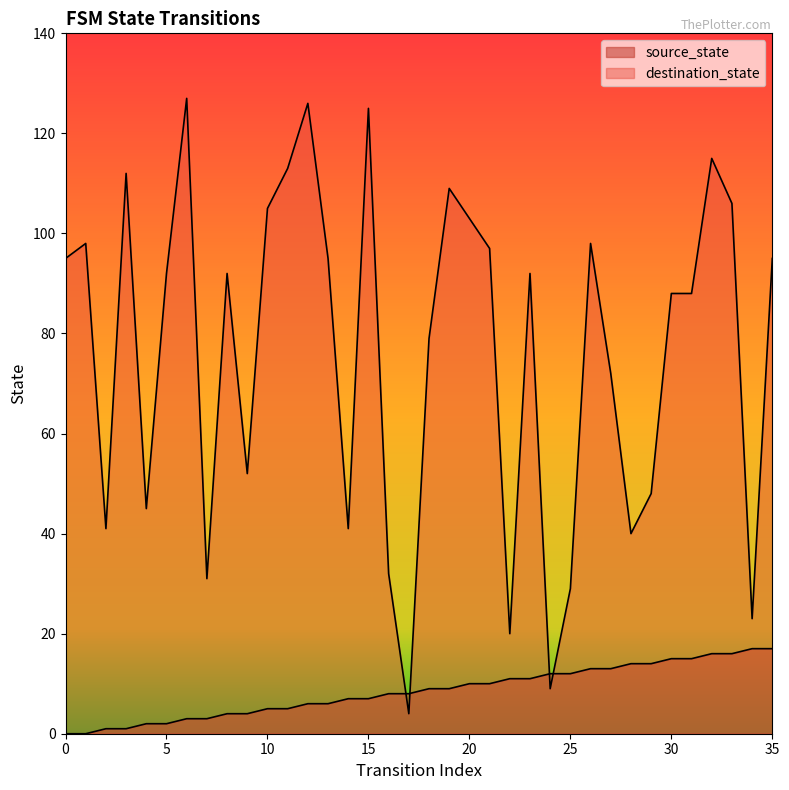

Which category has the highest value across all series?

6